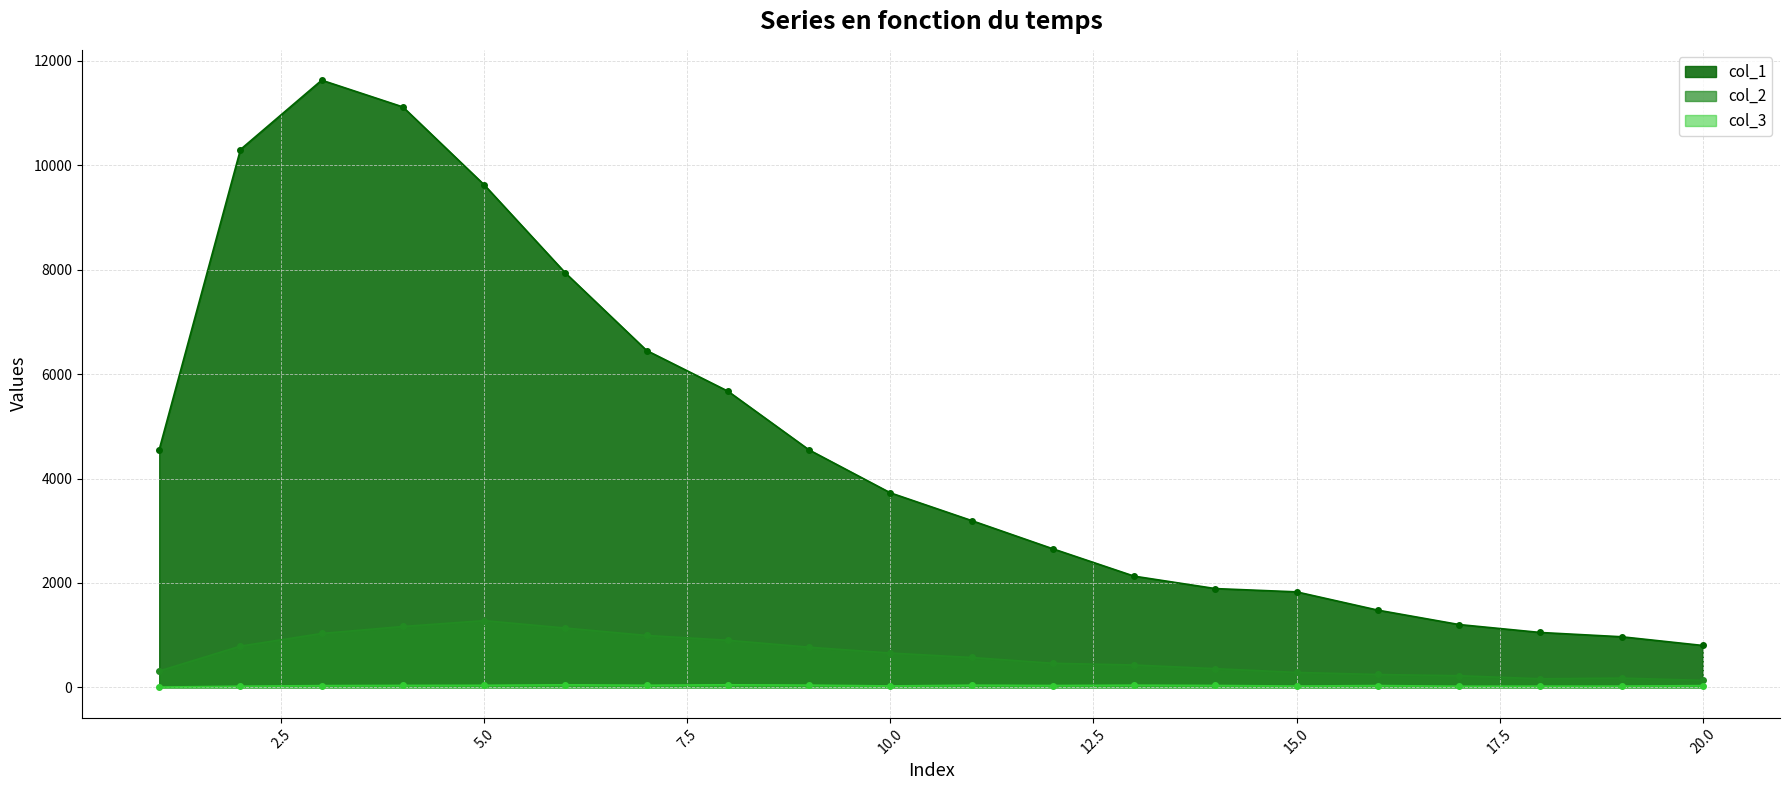

What is the greatest value displayed?

11631